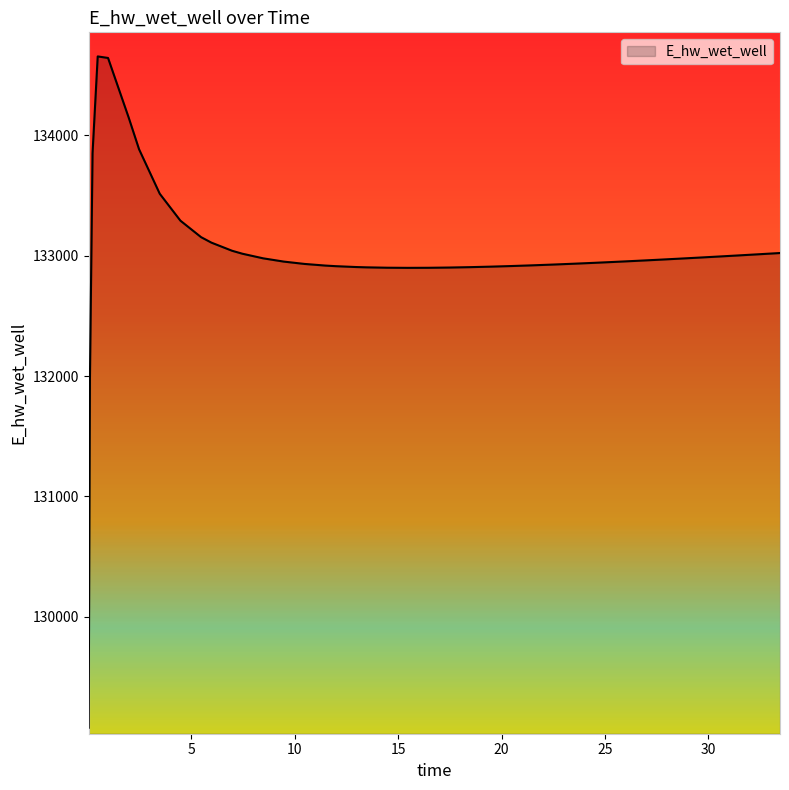

What is the difference between the second highest and second lowest values?

2653.0